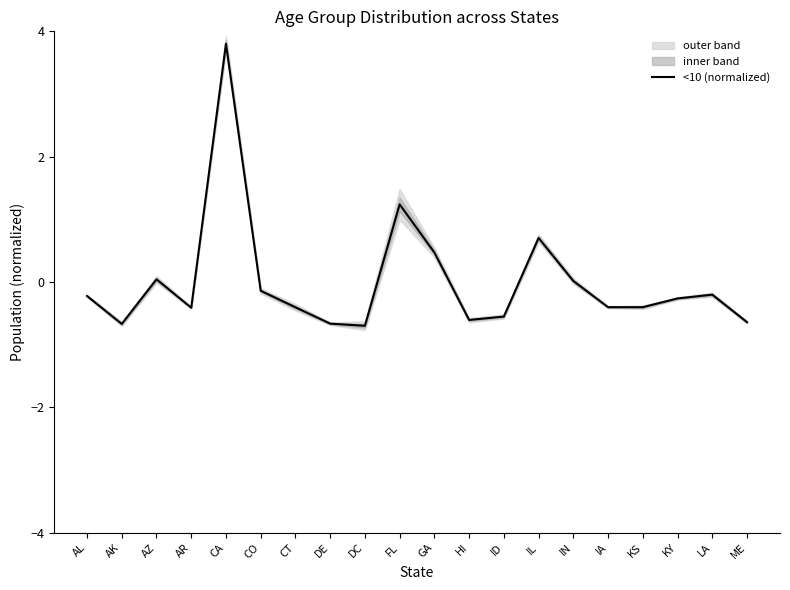

True or false: the data shows 0.0 at AZ.

False